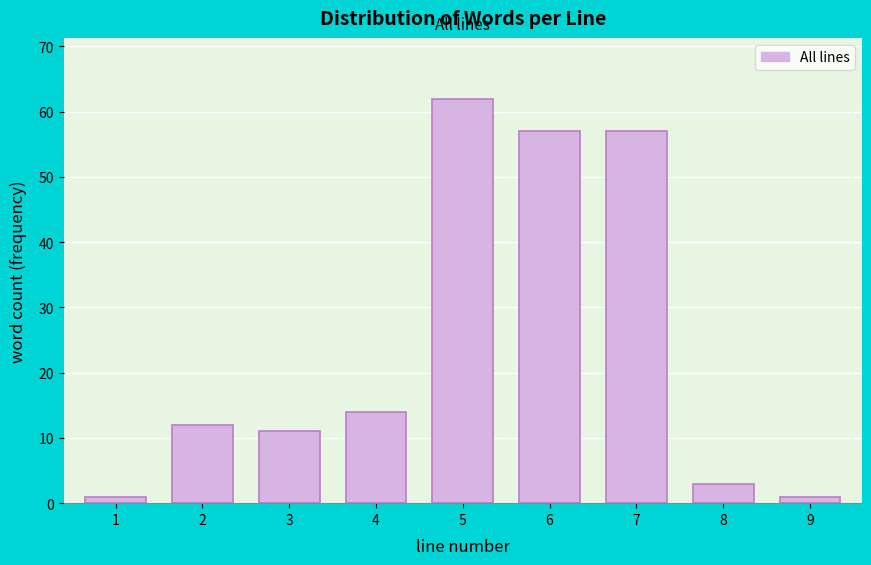

Reading right to left, list all the values displayed in this chart.

1	3	57	57	62	14	11	12	1